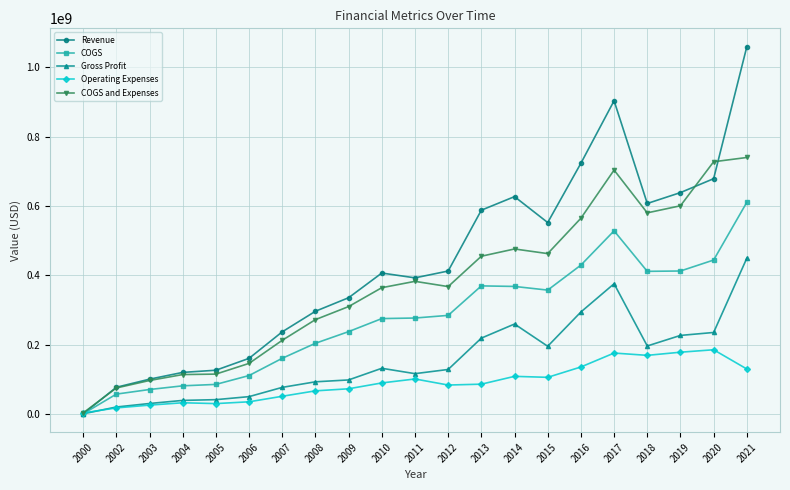

What is the value of the Operating Expenses point at the 8th from the left?

66288546